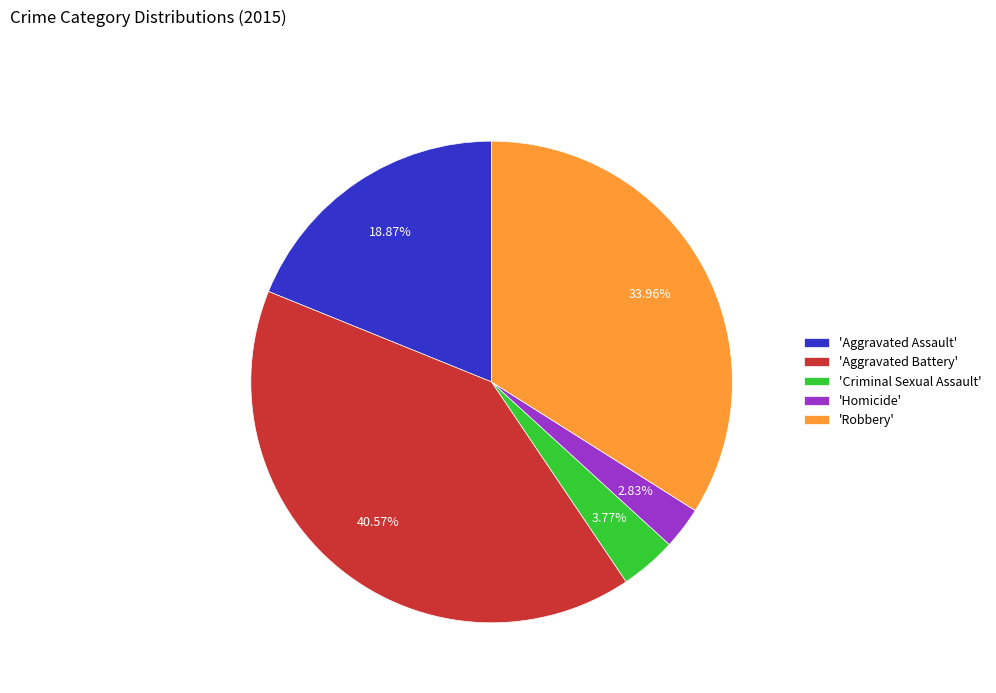

How many slices are in this pie chart?

5